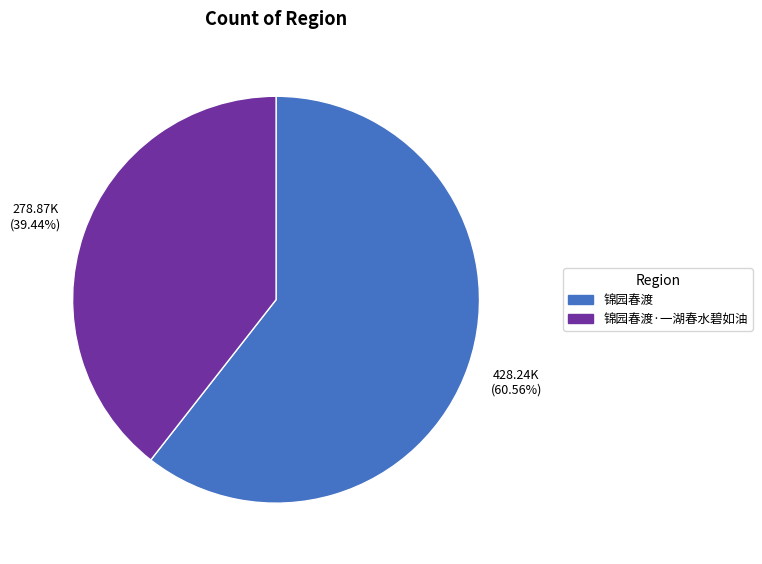

The 锦园春渡 slice represents 61% of the pie. True or false?

True